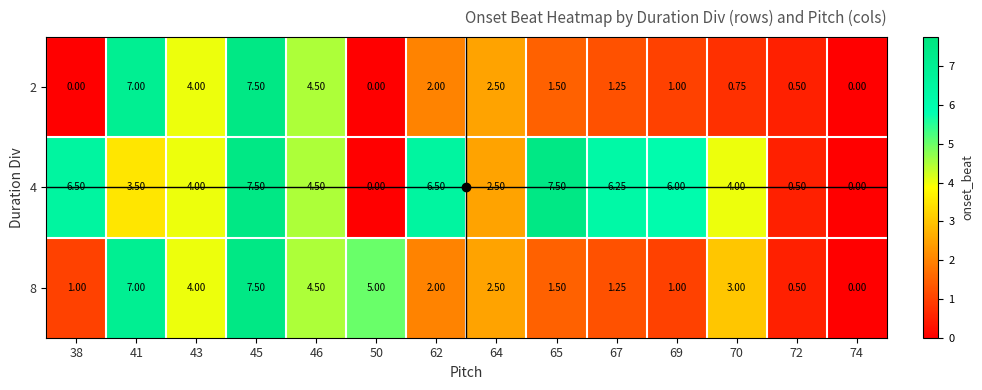

Is the value of 4 at 38 greater than the value of 2 at 69?

Yes